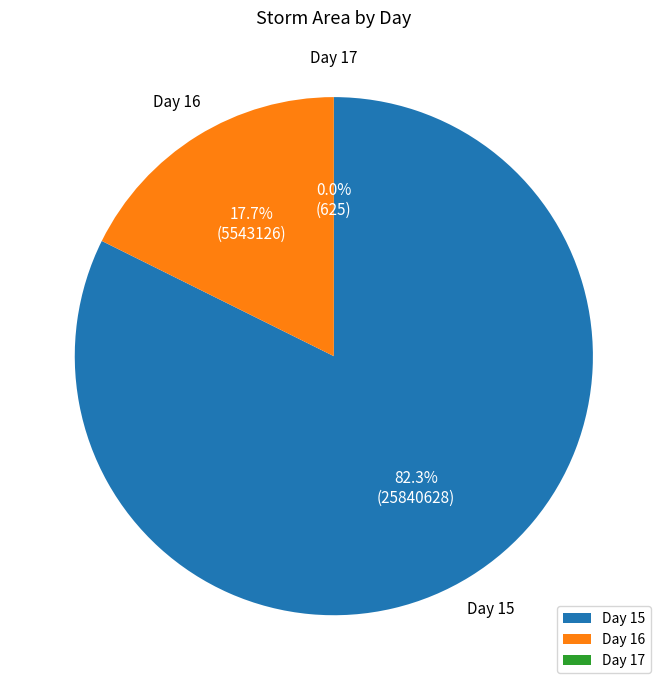

To the nearest percent, what is the difference between the largest and smallest slice percentages?

82%